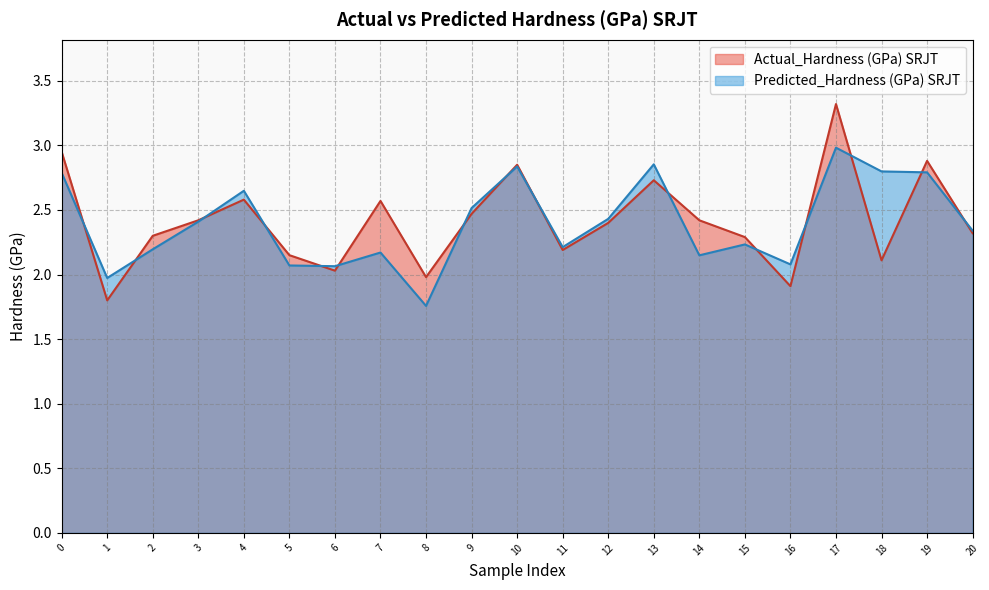

Is it true that Actual_Hardness (GPa) SRJT equals 4.4 at 17?

False